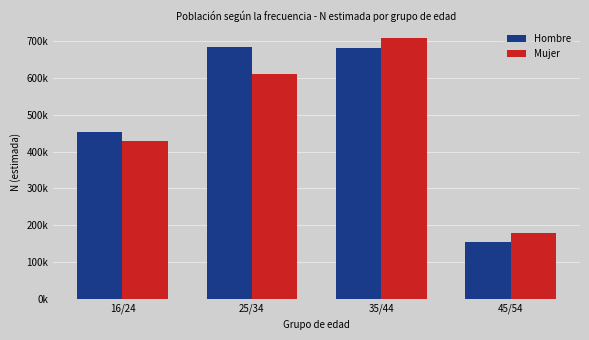

What is the average value of the Mujer series?

481333